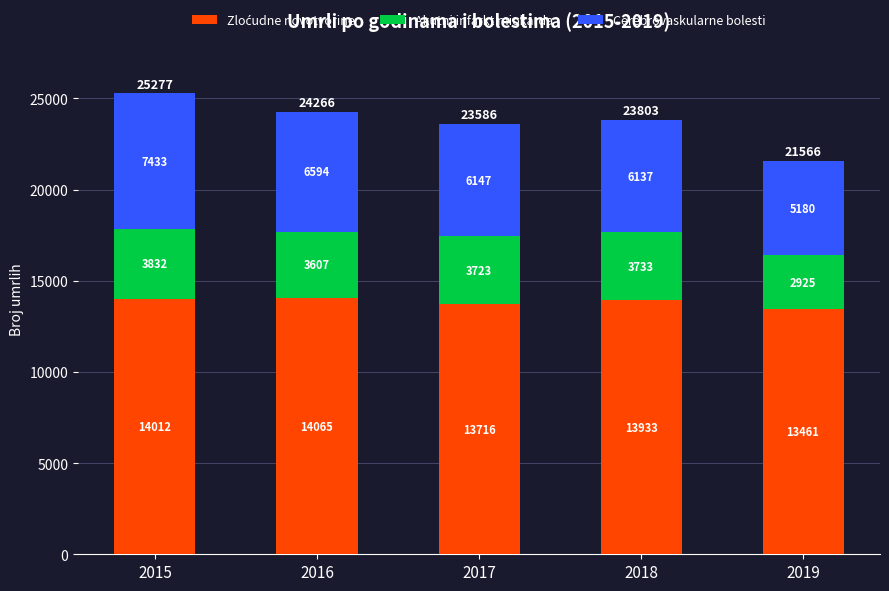

At which category is the sum across all series the highest?

2015